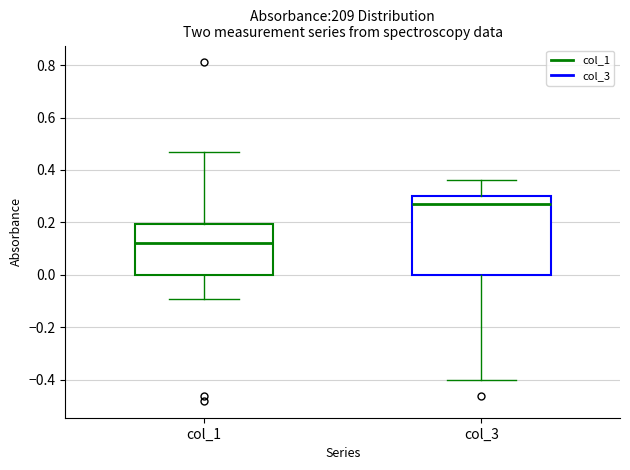

Which box's median line is the highest?

col_3